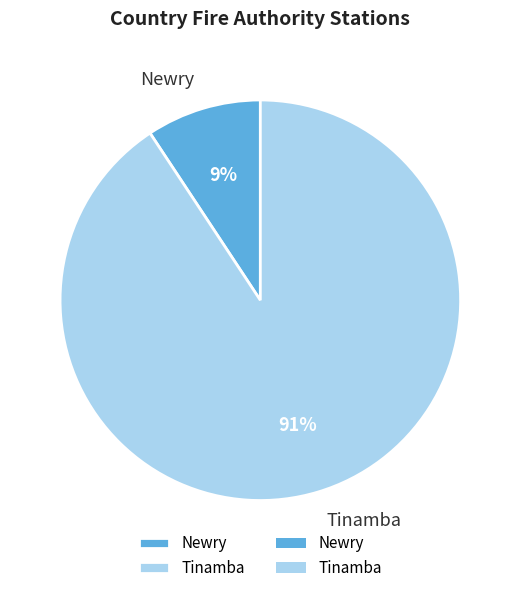

Between Tinamba and Newry, which is larger?

Tinamba